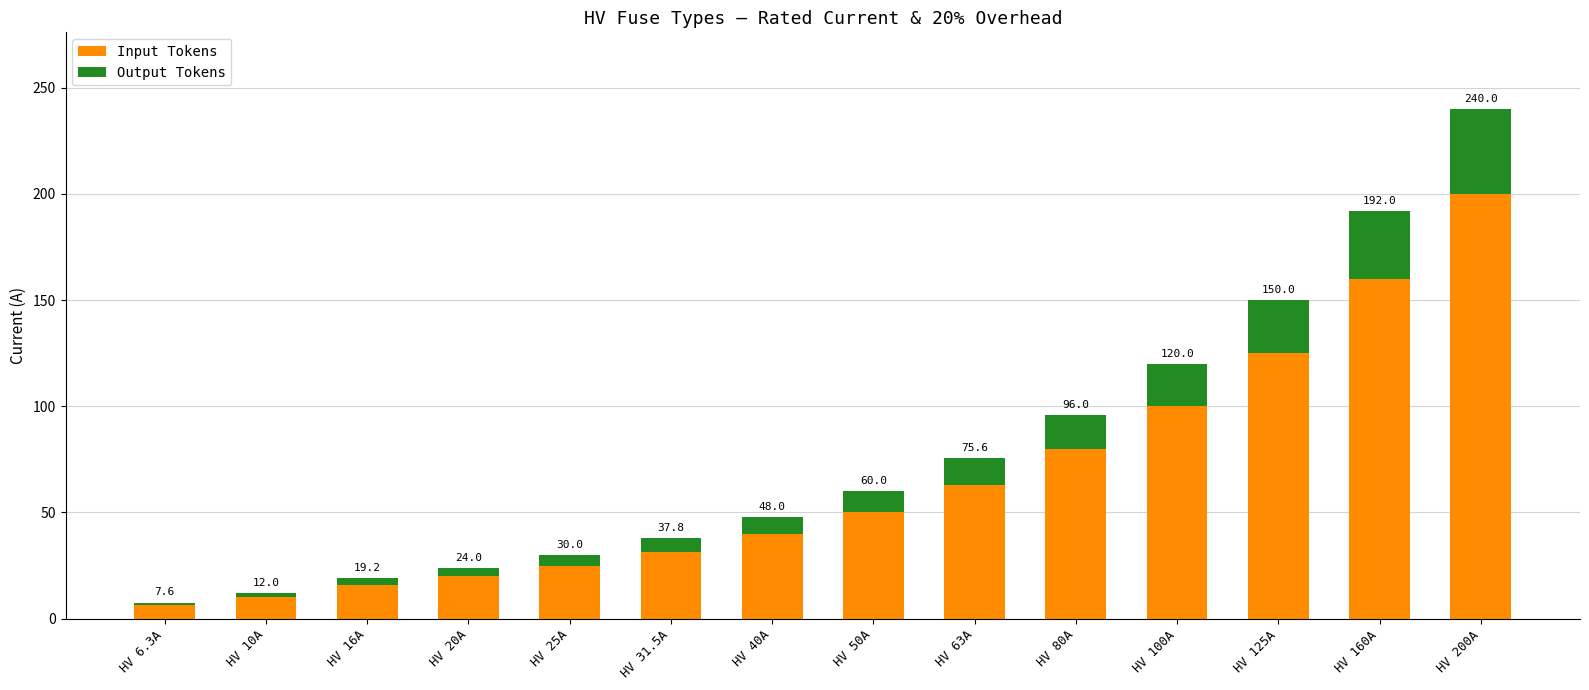

What is the total value across all series at HV 10A?

12.0